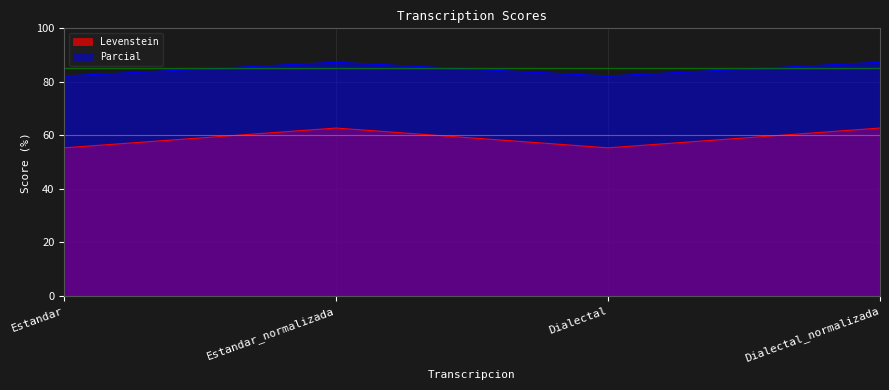

Where is the first local minimum for Parcial?

Dialectal